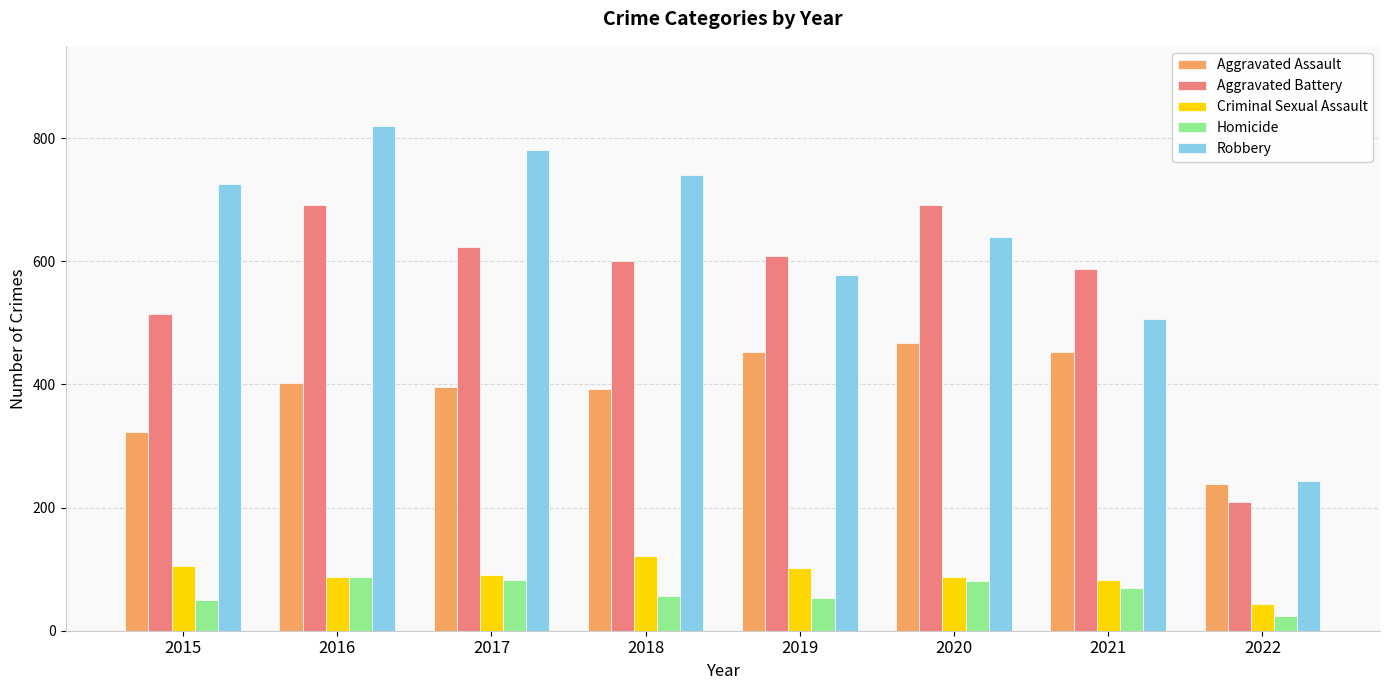

What is the difference between the second highest and minimum values in the Robbery series?

537